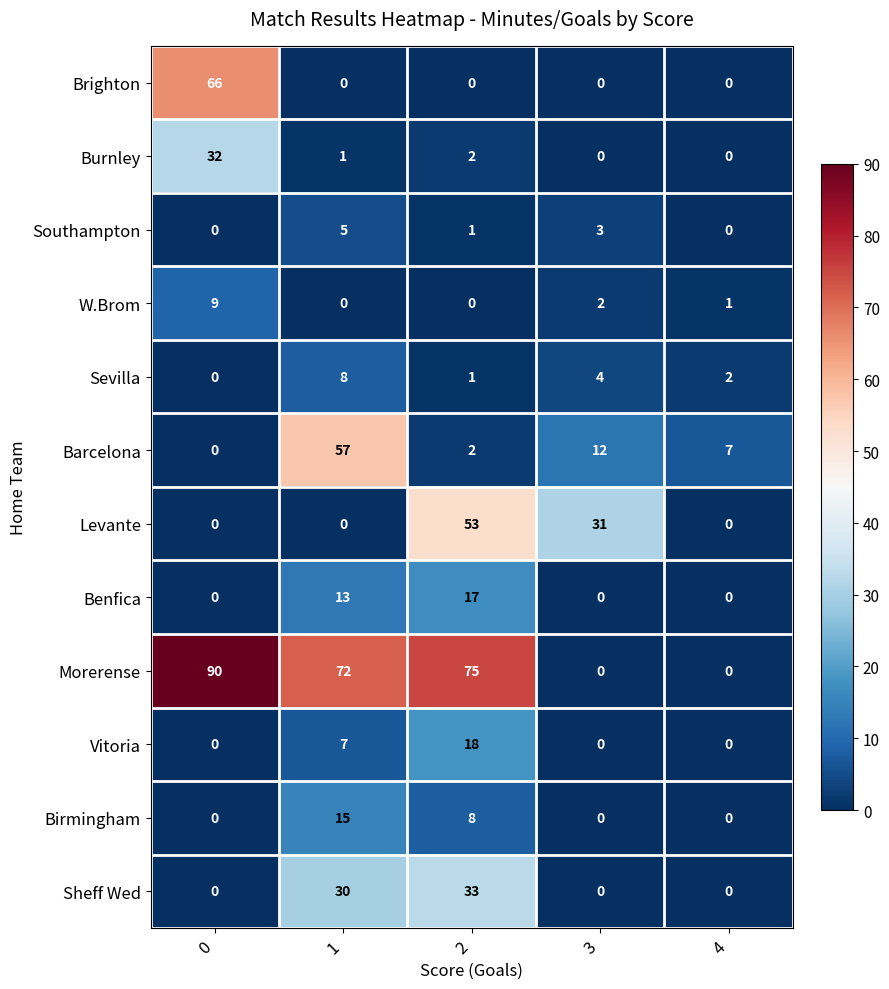

Which series has the largest range (max minus min)?

Morerense